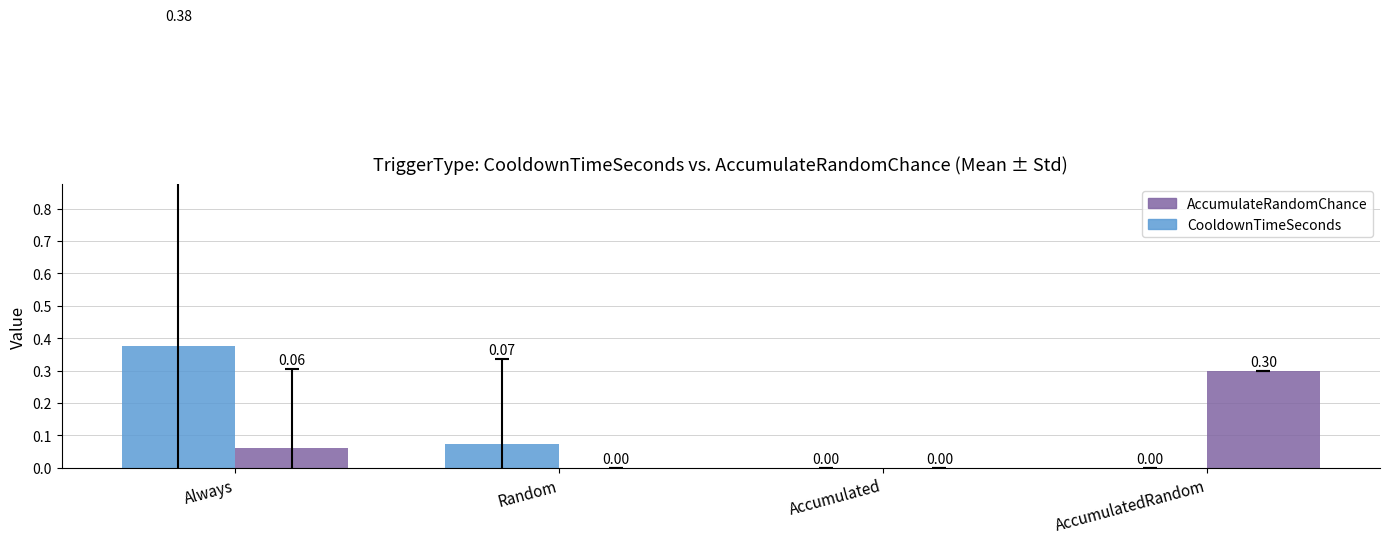

The value of AccumulateRandomChance at Accumulated is -0.1. True or false?

False